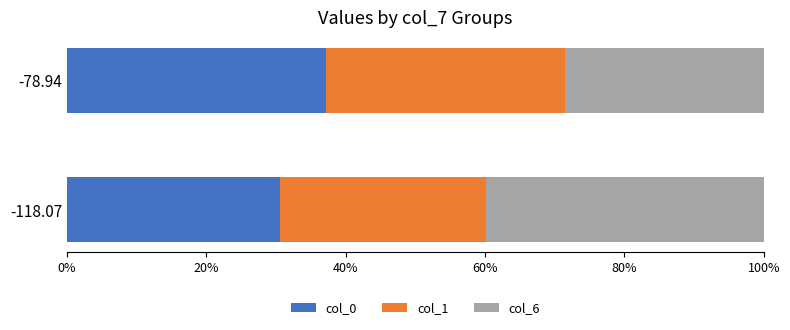

What is the difference between the maximum and minimum values in the col_0 series?

6.6